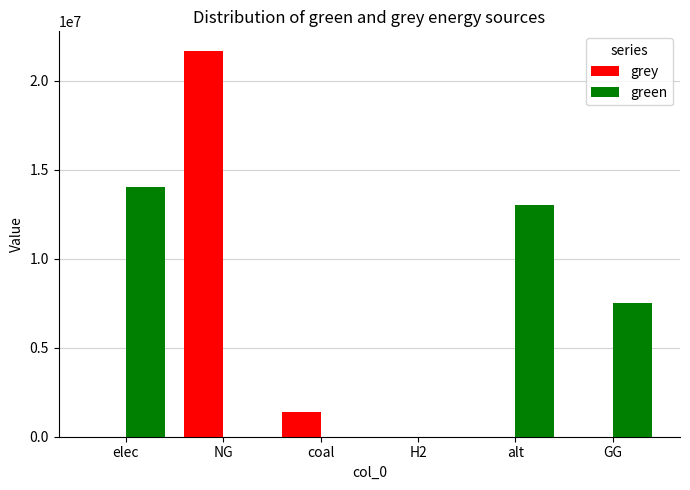

At which category is the sum across all series the highest?

NG